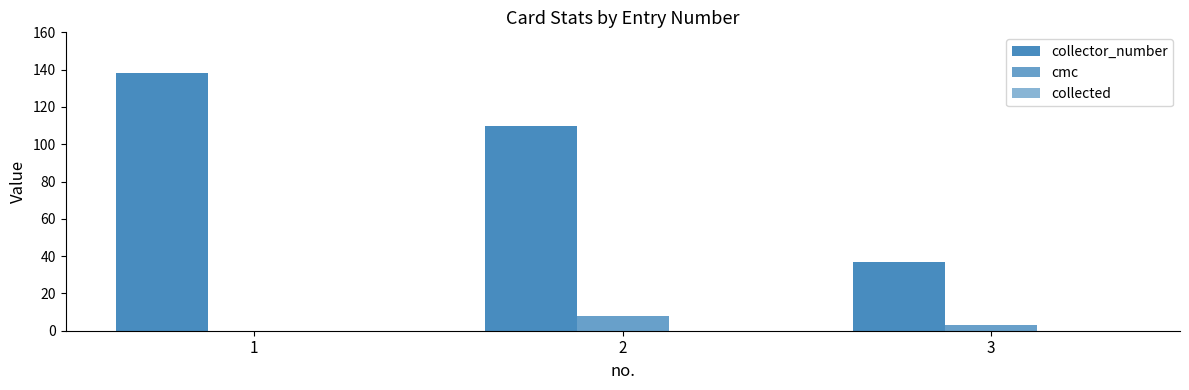

Reading left to right, extract all data points from this chart.

collector_number: 138	110	37
cmc: 0	8	3
collected: 0	0	0